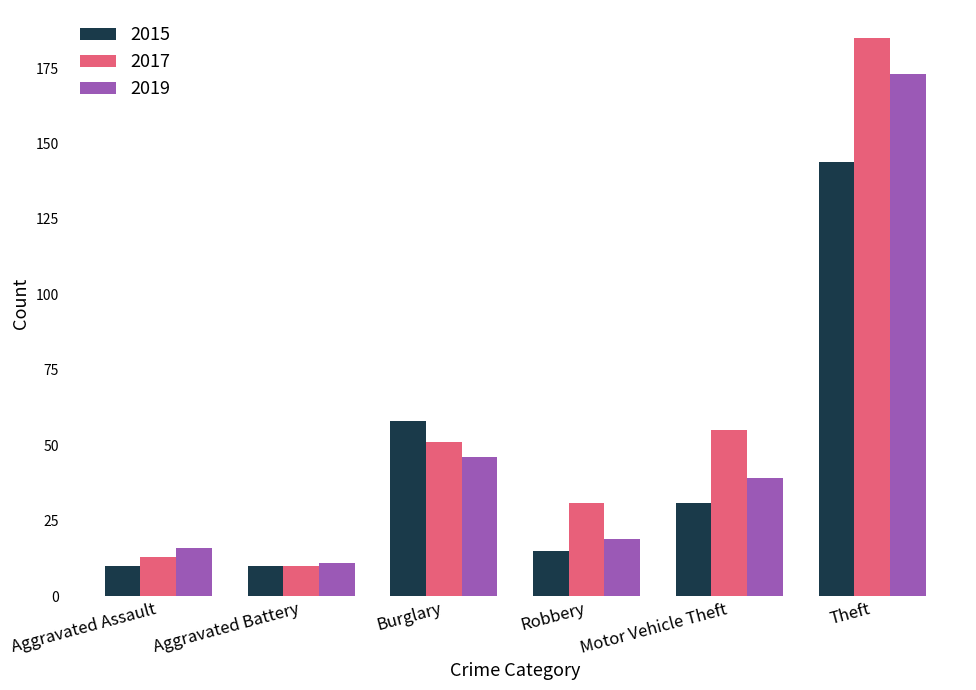

Reading left to right, what are all the values shown in this chart?

2015: Aggravated Assault=10	Aggravated Battery=10	Burglary=58	Robbery=15	Motor Vehicle Theft=31	Theft=144
2017: Aggravated Assault=13	Aggravated Battery=10	Burglary=51	Robbery=31	Motor Vehicle Theft=55	Theft=185
2019: Aggravated Assault=16	Aggravated Battery=11	Burglary=46	Robbery=19	Motor Vehicle Theft=39	Theft=173